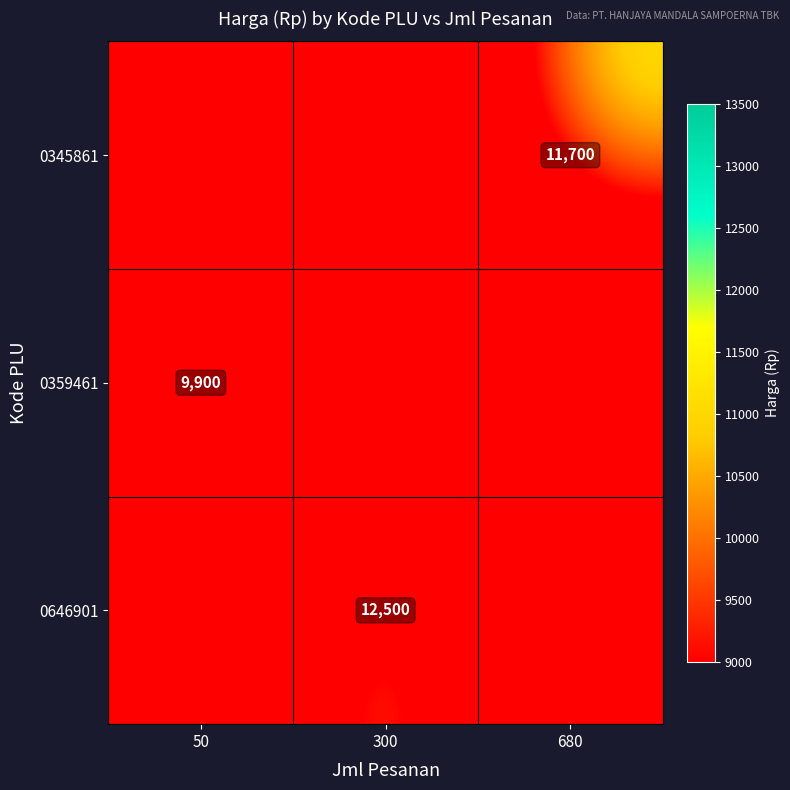

Which label corresponds to the largest value in the chart?

300